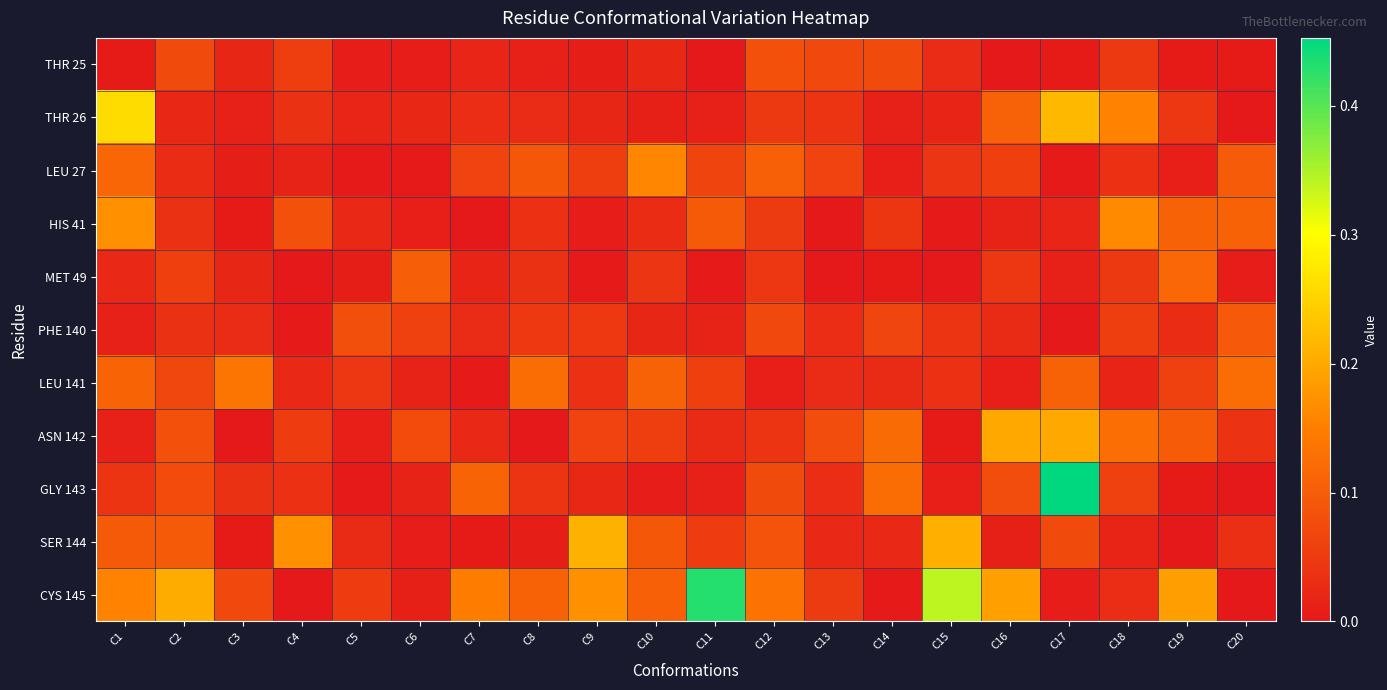

How many distinct data groups are displayed?

11